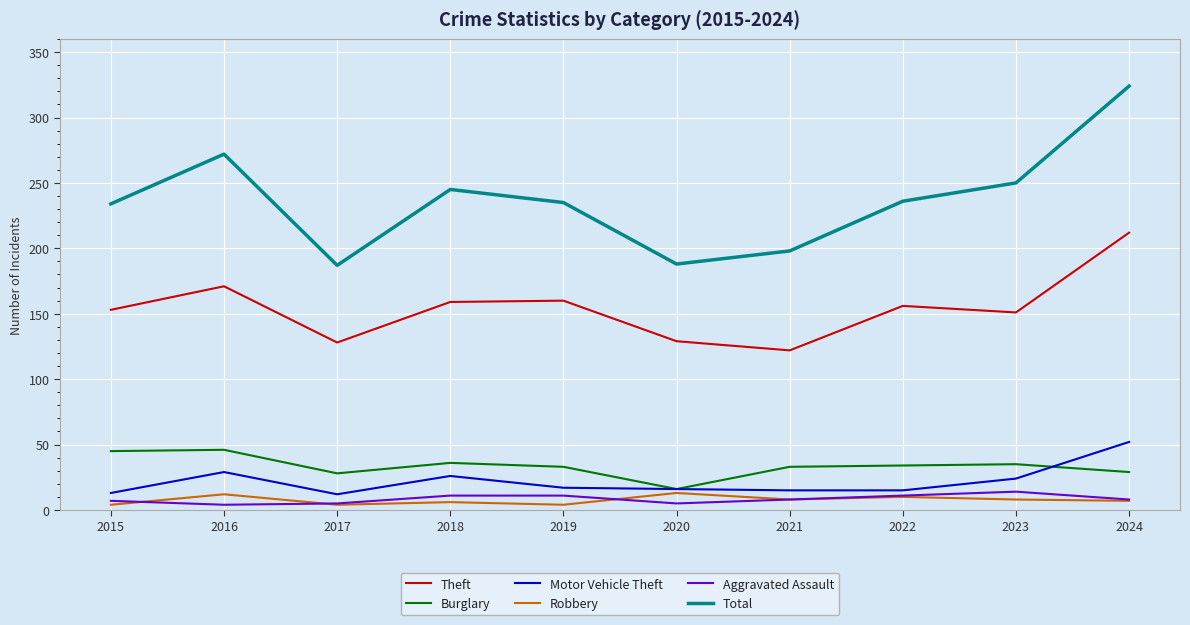

True or false: Theft and Aggravated Assault cross at least once.

False